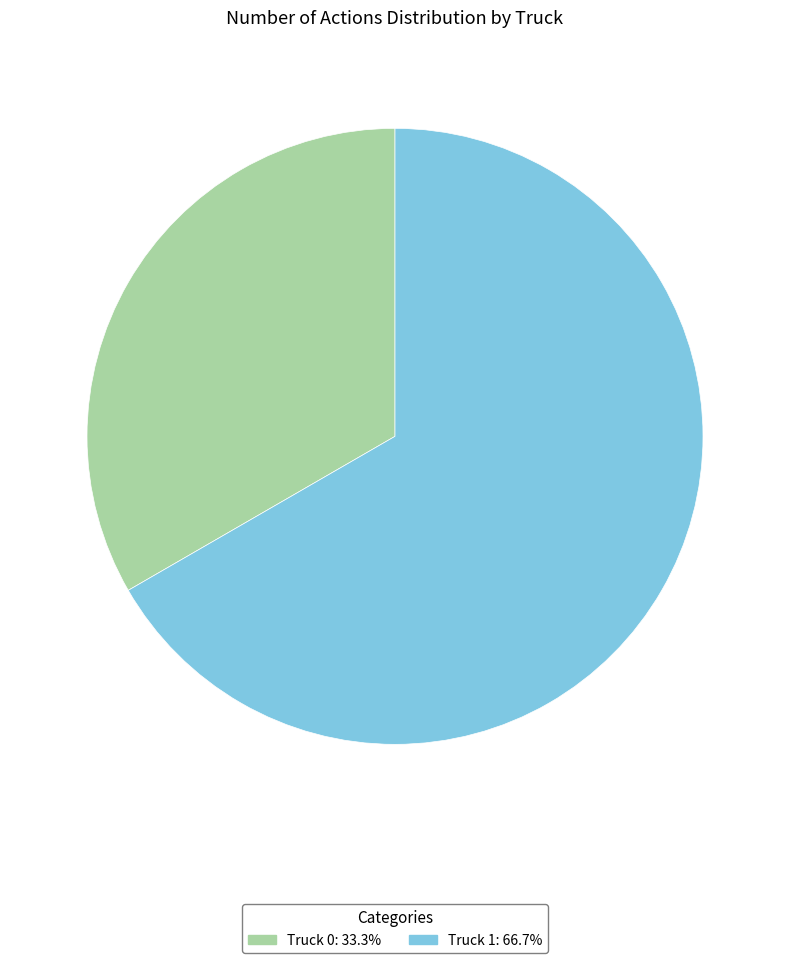

Is there a majority slice in this chart?

Yes